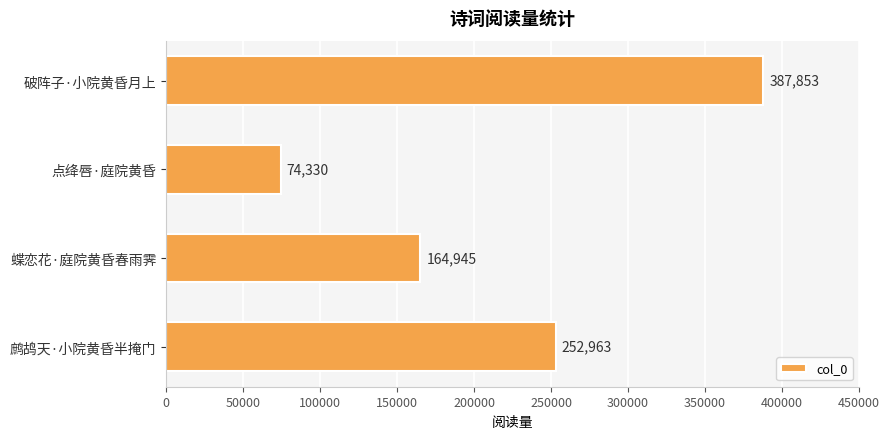

What is the difference between the maximum and second lowest values?

222908